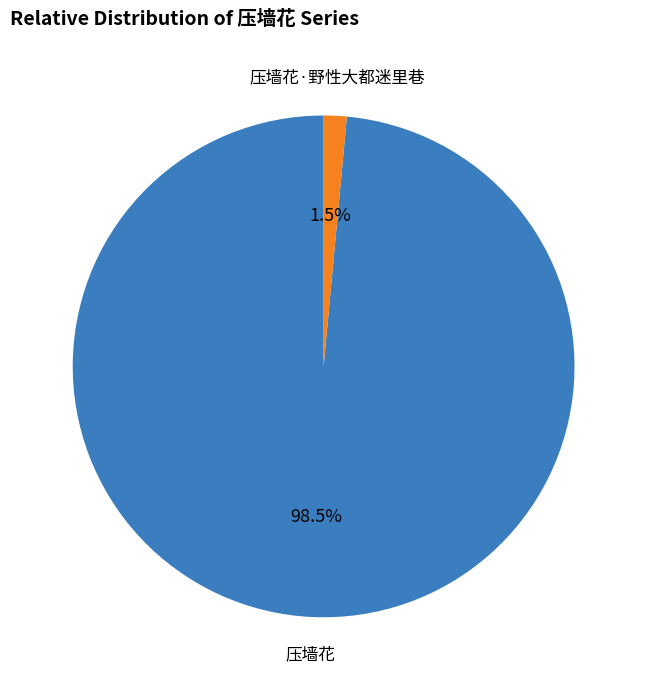

To the nearest percent, what is the average slice percentage?

50%